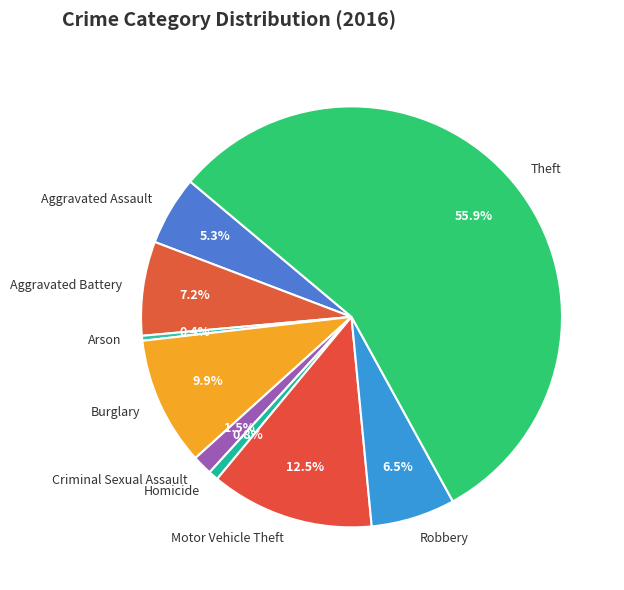

To the nearest percent, what is the average slice percentage?

11%